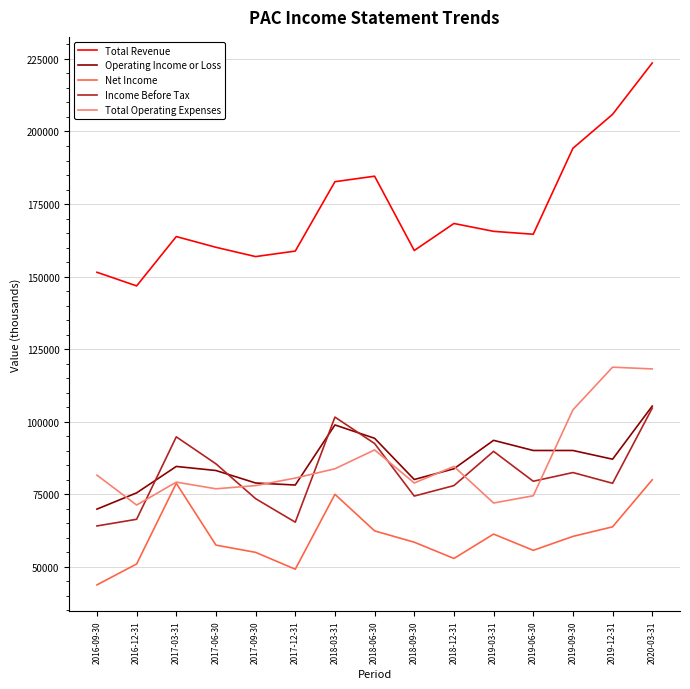

After their last crossing, which series has the higher values: Operating Income or Loss or Total Operating Expenses?

Total Operating Expenses